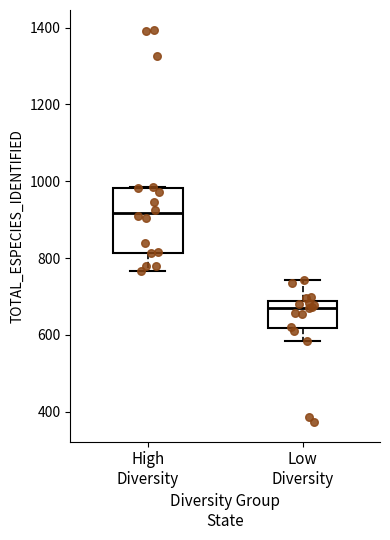

Where does the median line of the box for High Diversity sit on the y-axis? The values are not printed on the chart, so give them approximately, as read against the axis.

920